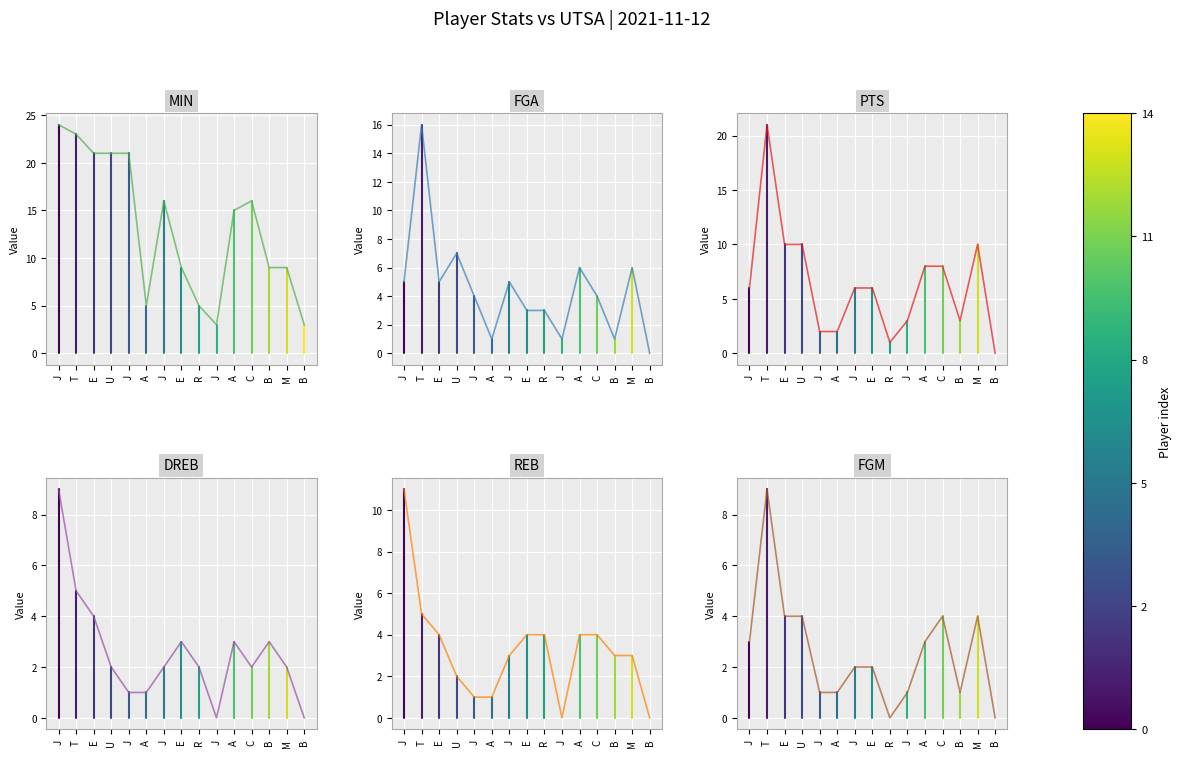

Is this an area chart (filled region under the line)?

No